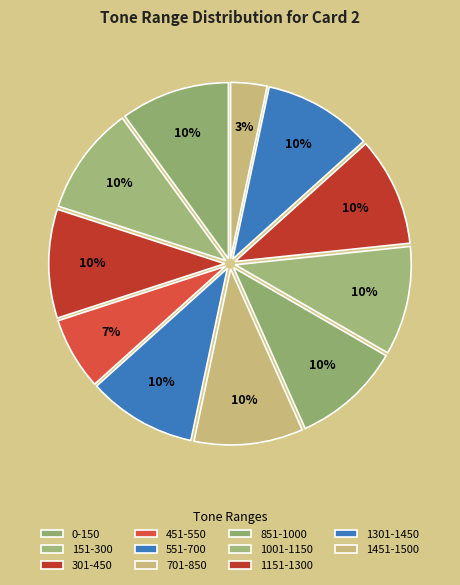

Rank the categories by value from highest to lowest.

0-150, 151-300, 301-450, 551-700, 701-850, 851-1000, 1001-1150, 1151-1300, 1301-1450, 451-550, 1451-1500